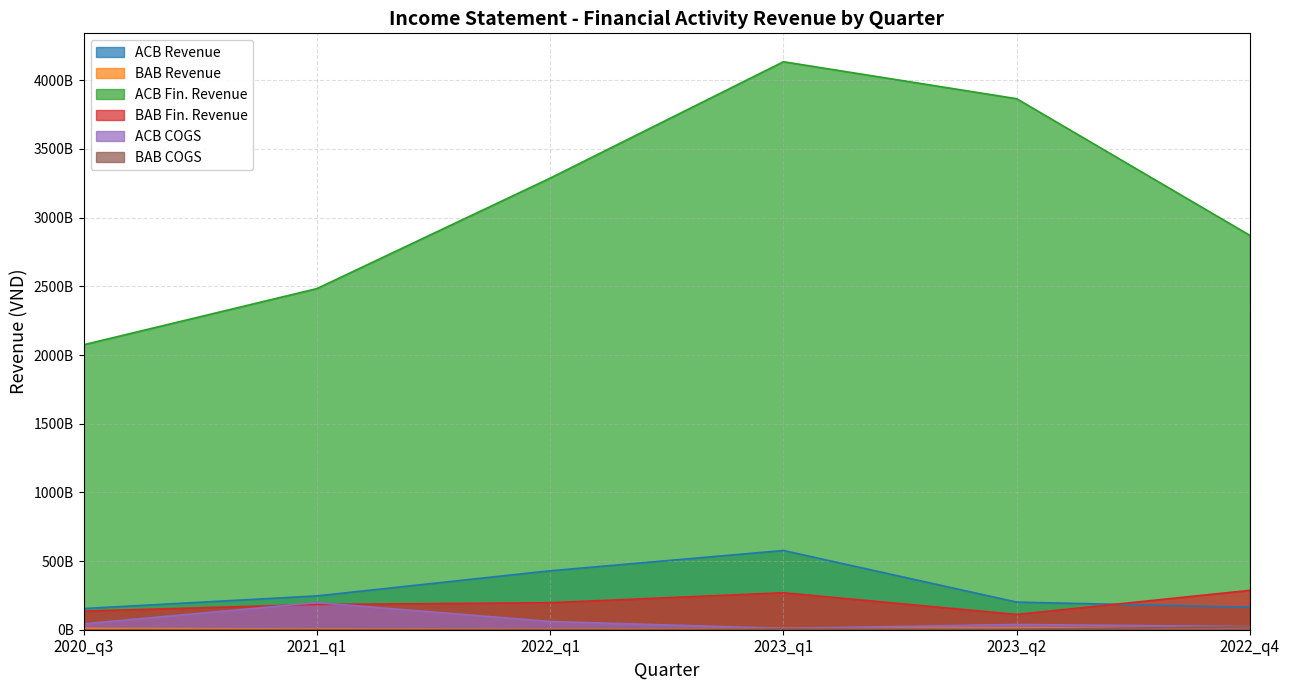

What is the maximum value for acb?

576702000000